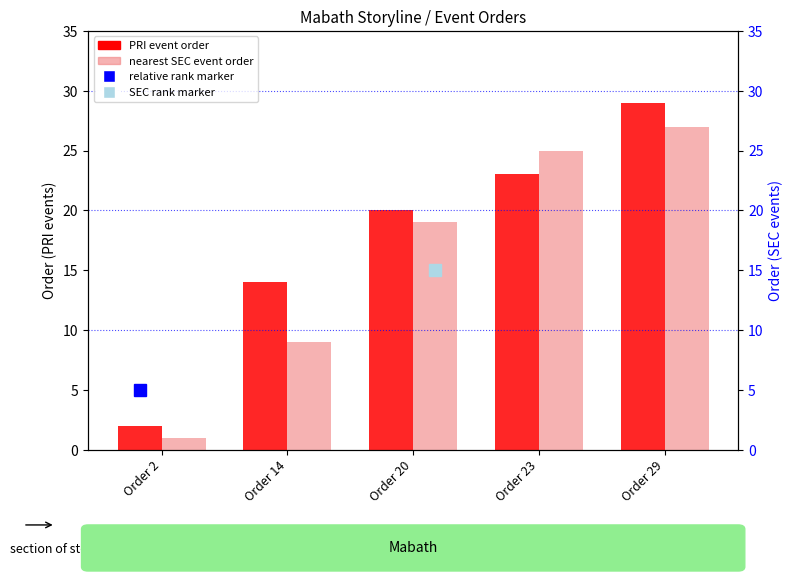

What is the difference between the PRI event order values at Order 20 and Order 29?

9